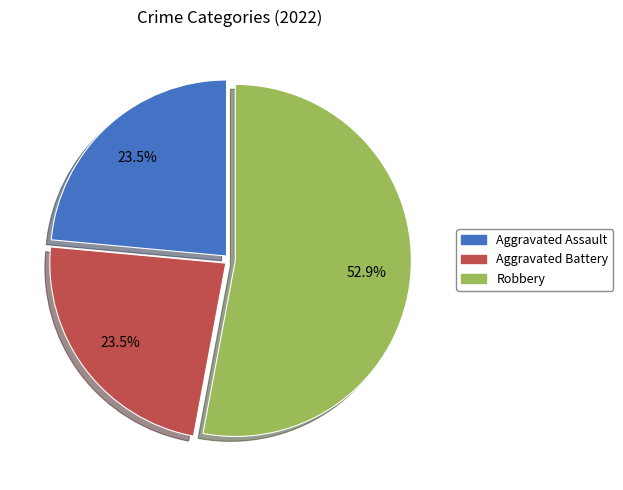

Does any single category account for the majority?

Yes